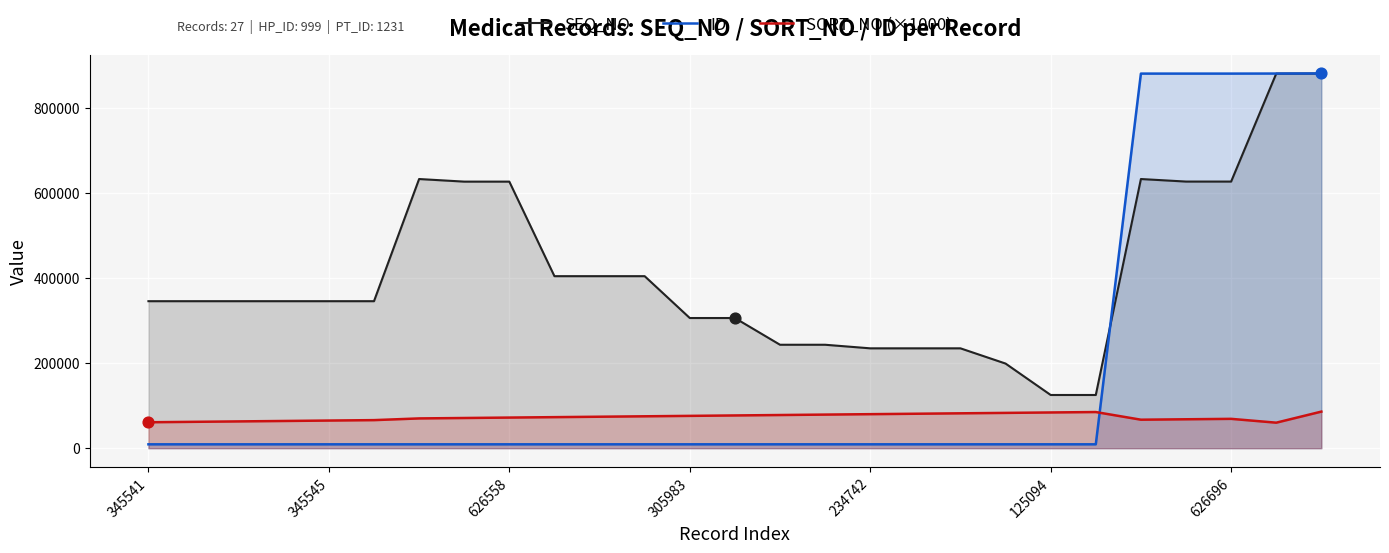

Which series has the largest total across all categories?

SEQ_NO